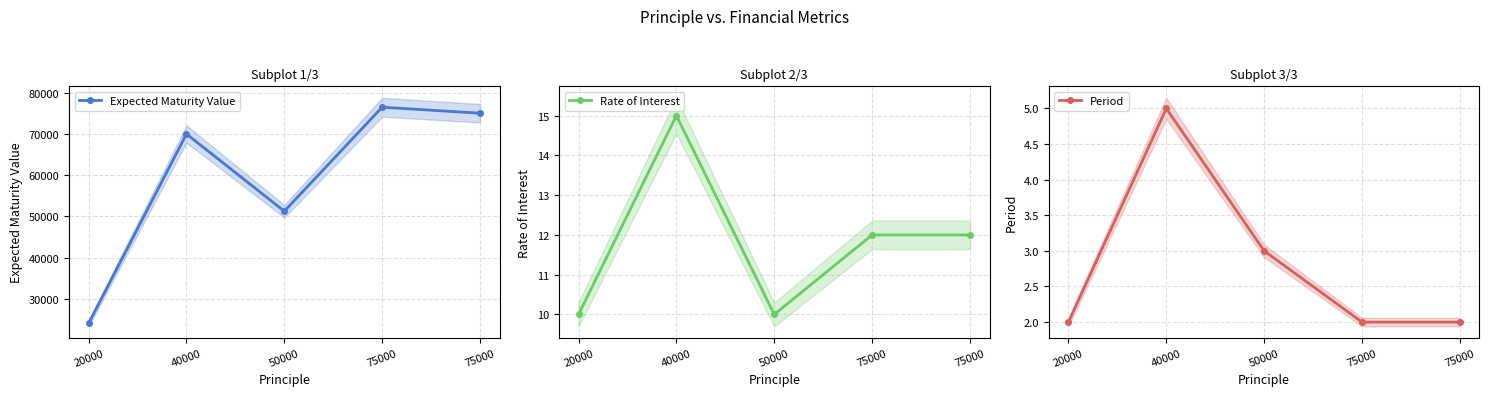

How many lines are shown in the chart?

3